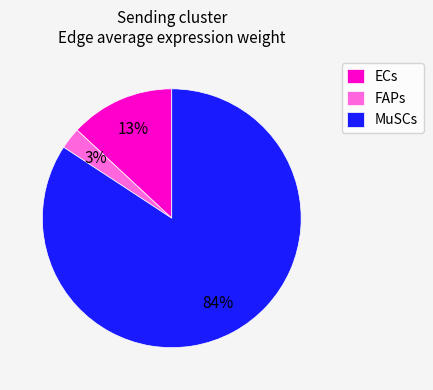

Is it true that MuSCs is 95% of the pie?

False